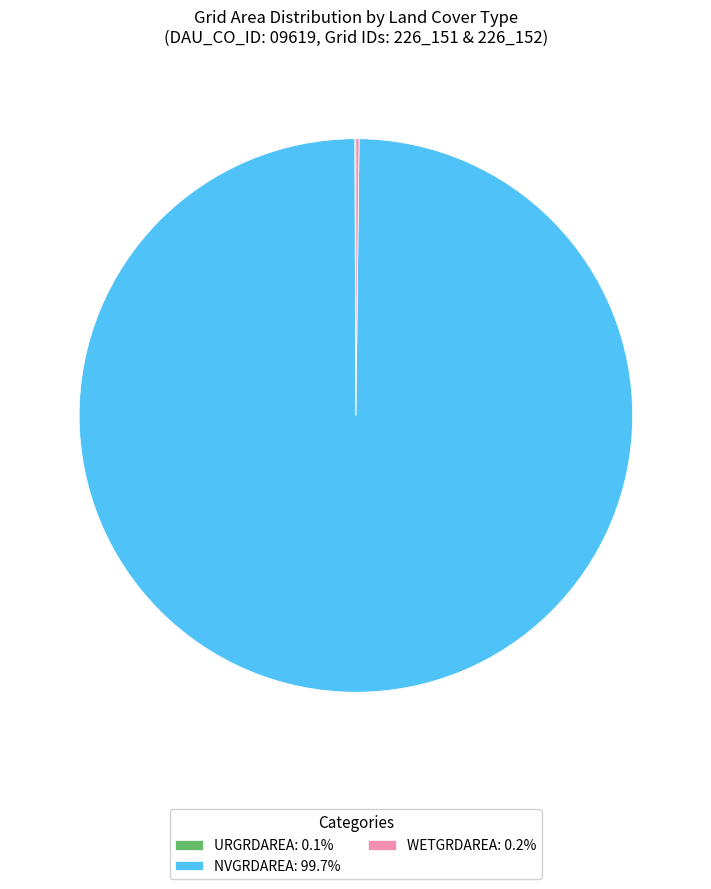

Is there any slice that represents more than half of the pie?

Yes